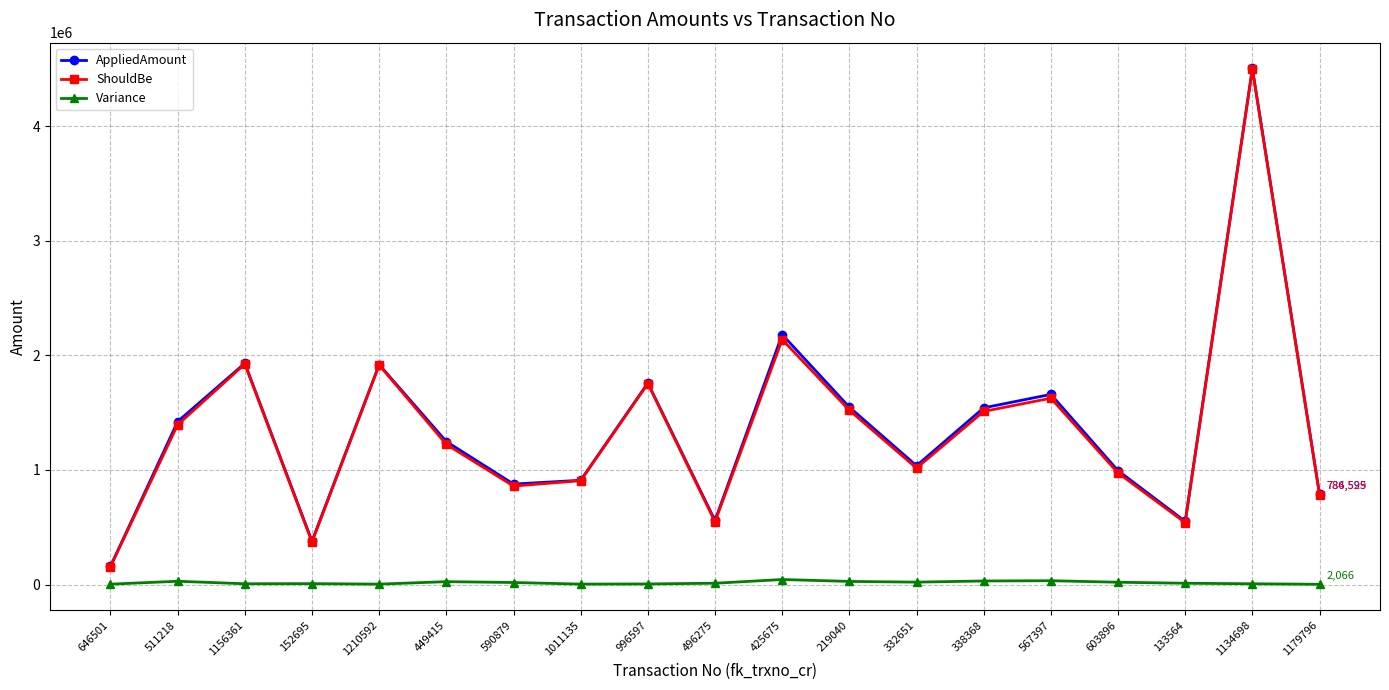

Is this an area chart (filled region under the line)?

No